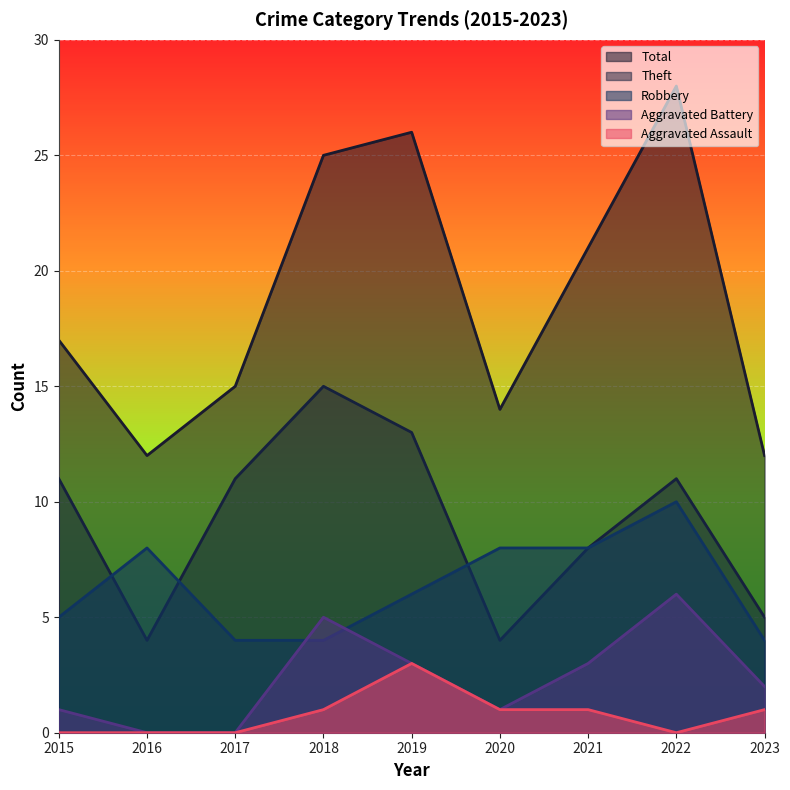

What are all the series names shown in the legend?

Total, Theft, Robbery, Aggravated Battery, Aggravated Assault